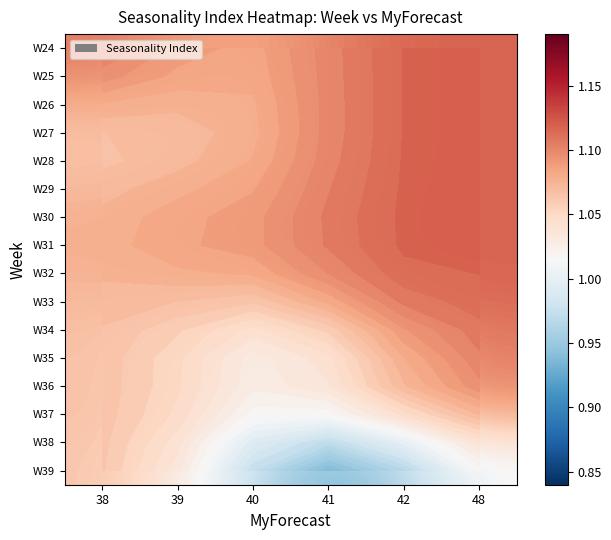

Count the number of categories in the chart.

6